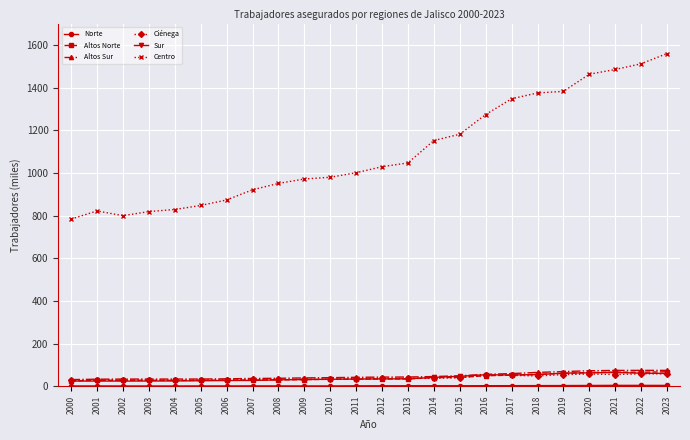

How many values in the Altos Sur series exceed 42?

12